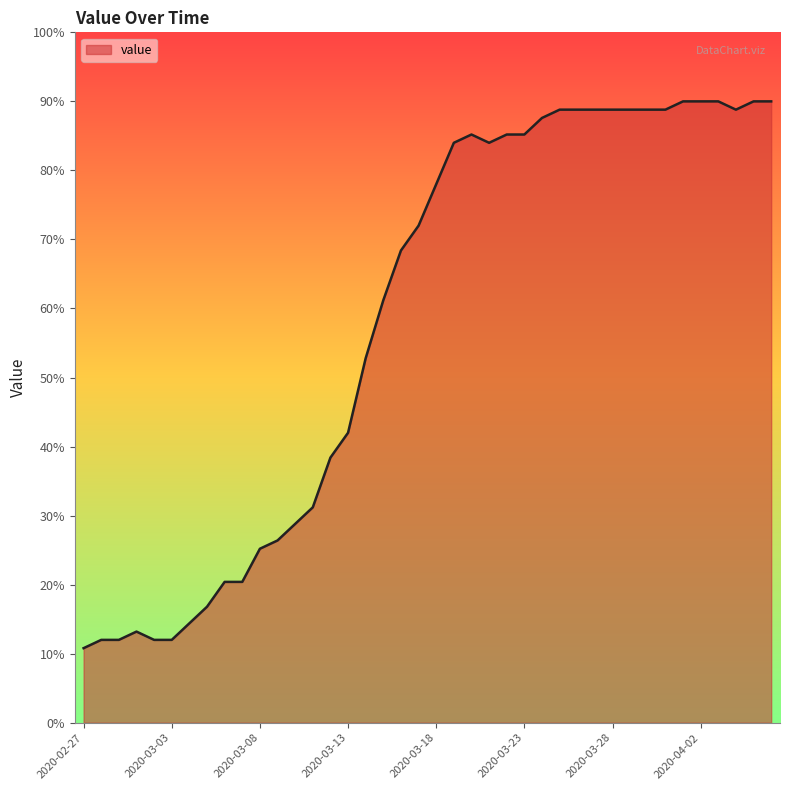

What is the maximum value shown in the chart?

90.0